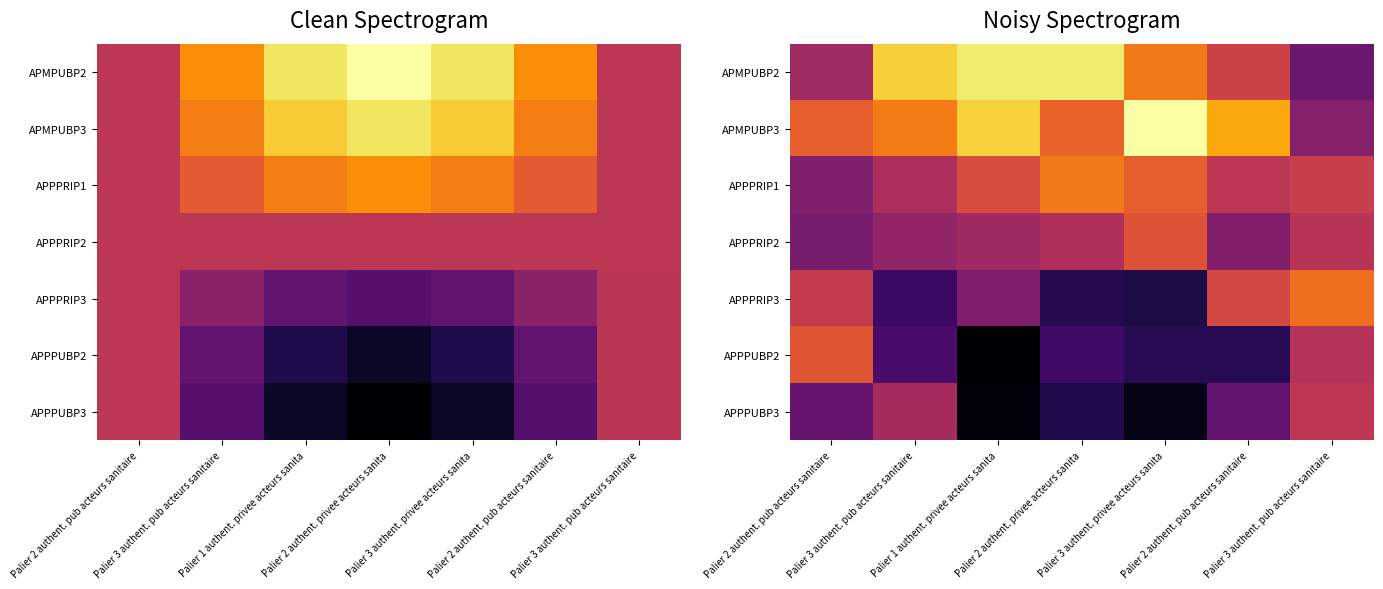

At which category does the chart reach its minimum across all series?

Palier 1 authent. privee acteurs sanita